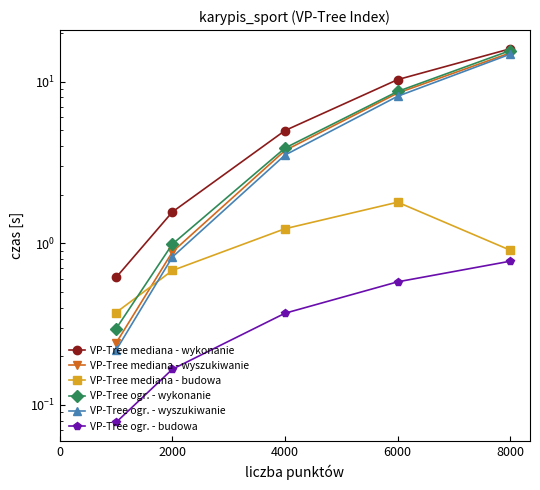

True or false: VP-Tree ogr. - budowa has more than 2 interior local peaks.

False